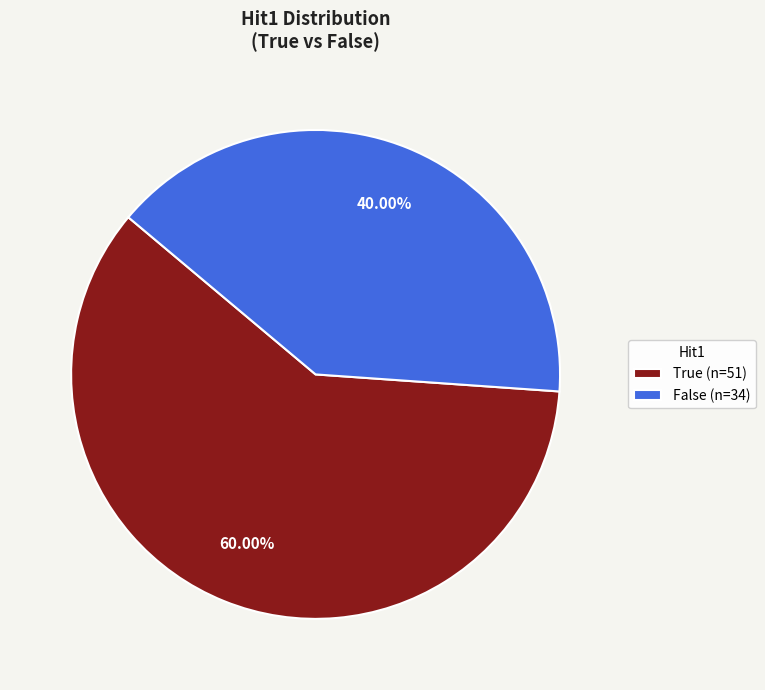

How much of the chart is everything except True?

40.0%